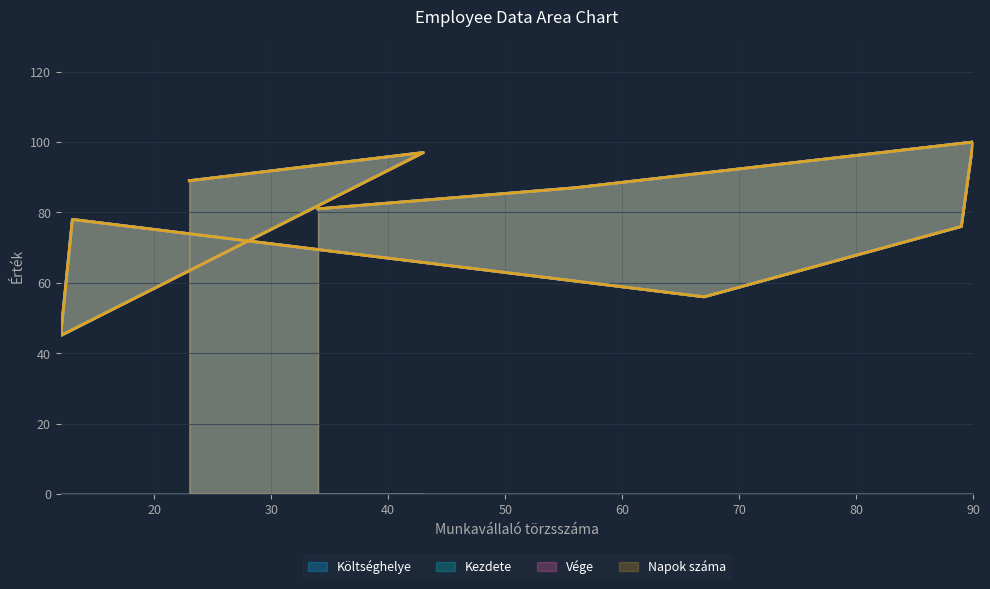

What is the sum of all Napok száma values?

709